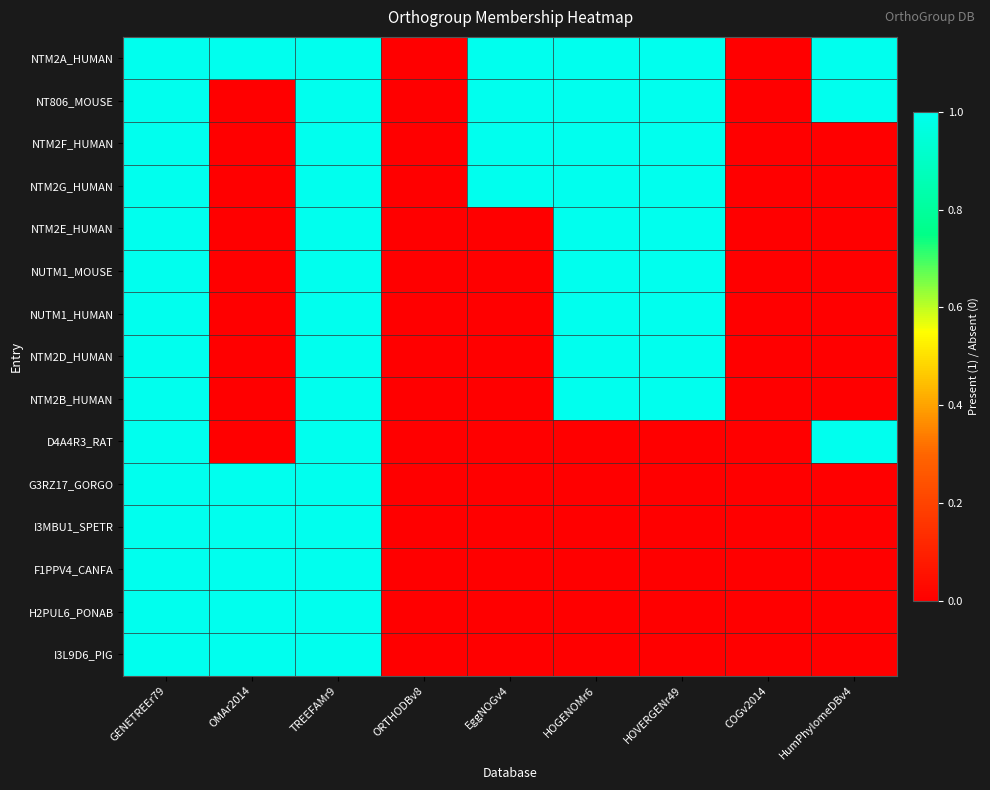

Between HumPhylomeDBv4 and HOVERGENr49, which is larger?

HumPhylomeDBv4